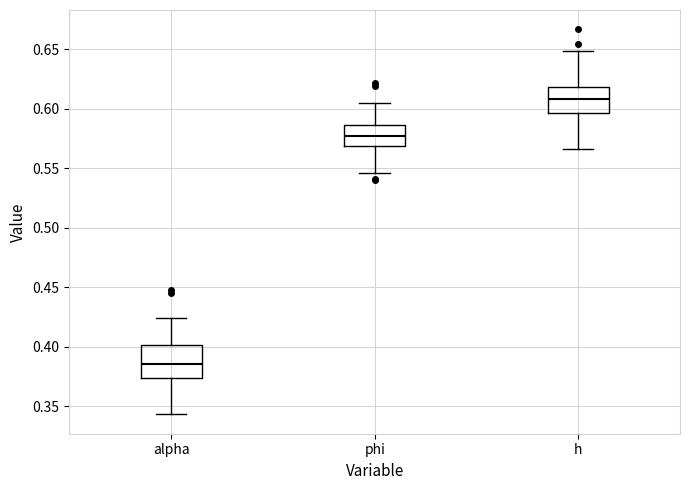

Reading left to right, transcribe this box plot: for each box, give where its median line is, the range the box spans, and where its two whiskers end, as read against the y-axis. The values are not printed on the chart, so give them approximately, as read against the axis.

alpha: median 0.385, box 0.375 to 0.400, whiskers 0.345 to 0.425
phi: median 0.575, box 0.570 to 0.585, whiskers 0.545 to 0.605
h: median 0.610, box 0.595 to 0.620, whiskers 0.565 to 0.650